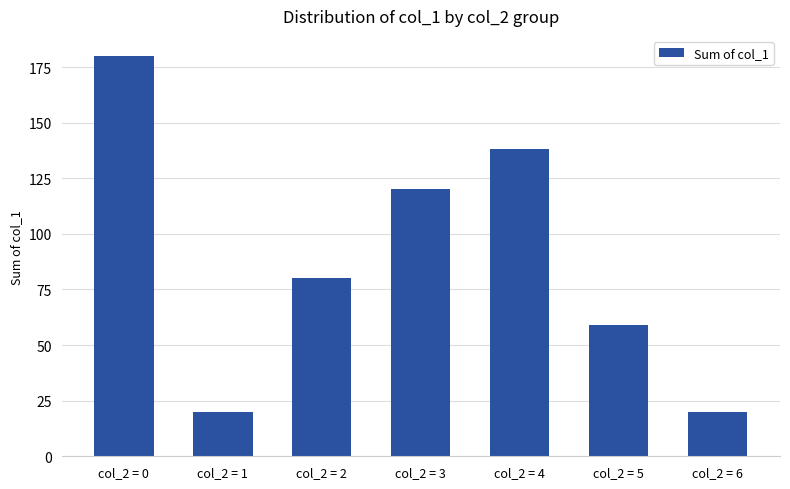

Is it true that the value at col_2 = 2 is 80?

True